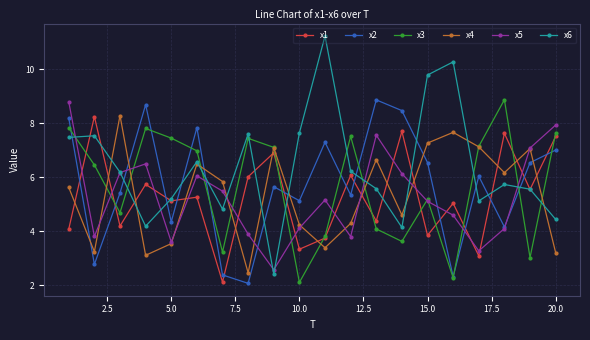

Which series has the largest range (max minus min)?

x6